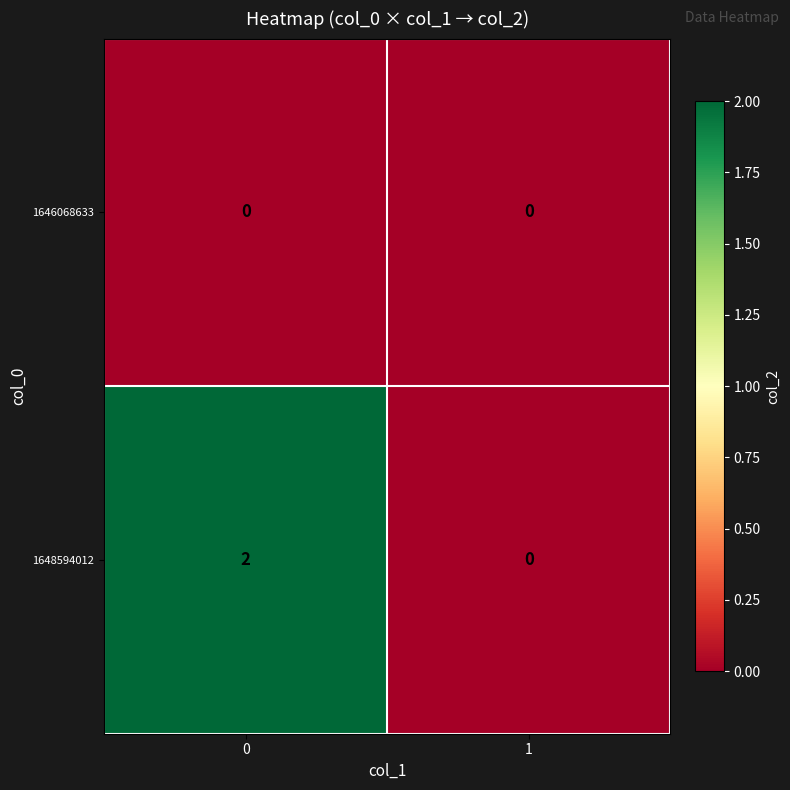

True or false: 1648594012 has a value of 3 at 0.

False